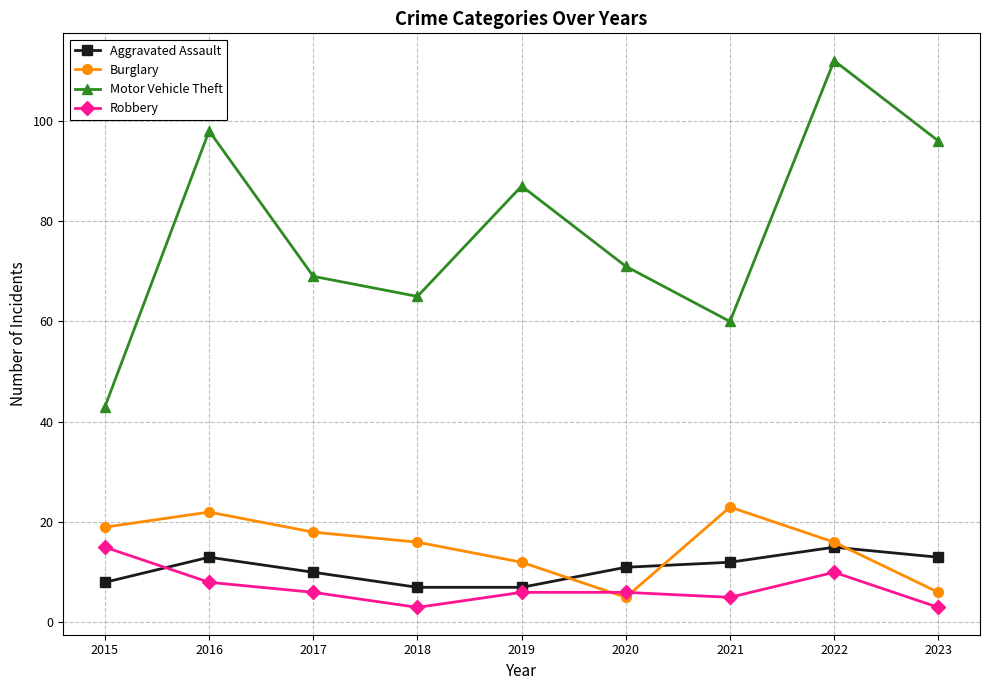

How many data points does each series have?

9